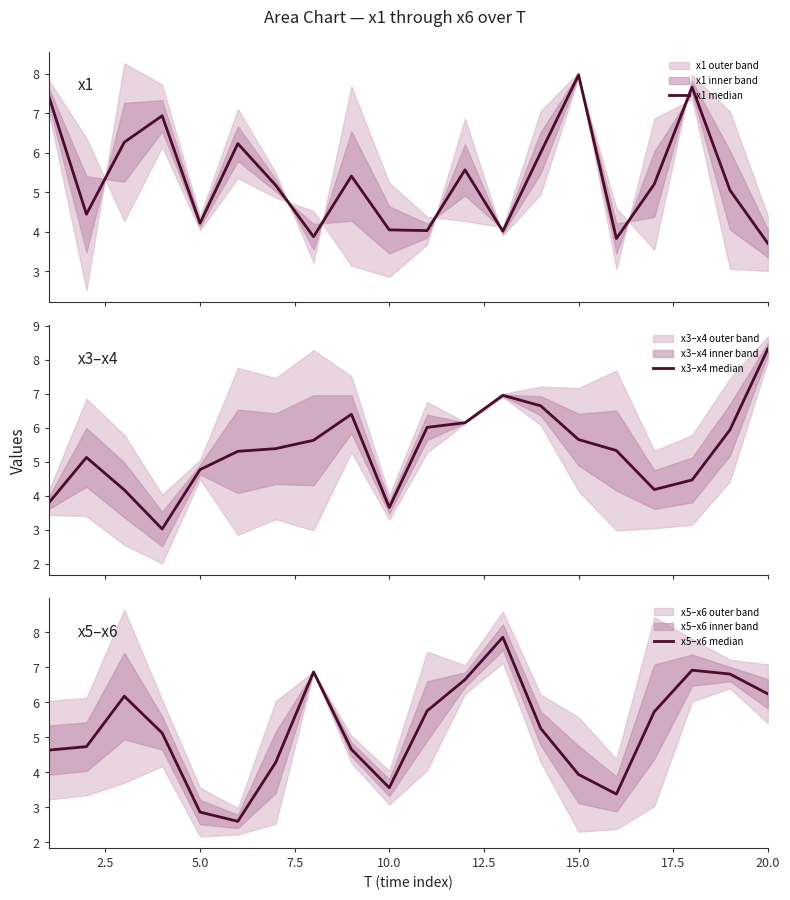

After their last crossing, which series has the higher values: x3–x4 median or x1 median?

x3–x4 median